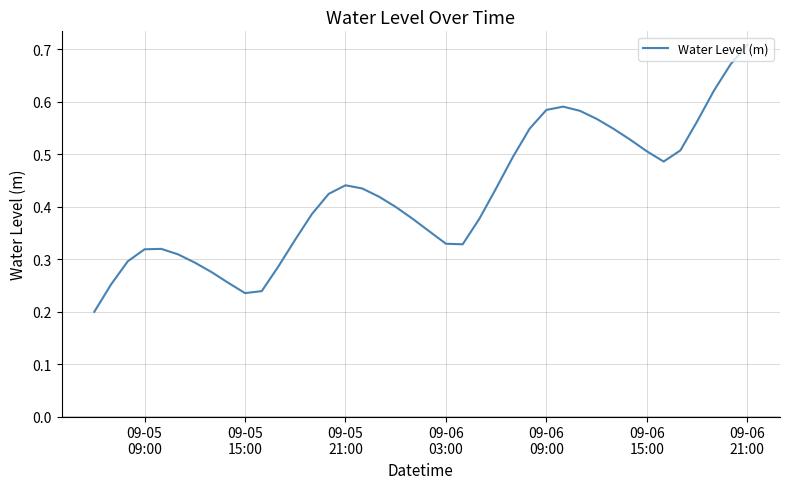

What is the value of the 19th point from the left?

0.4